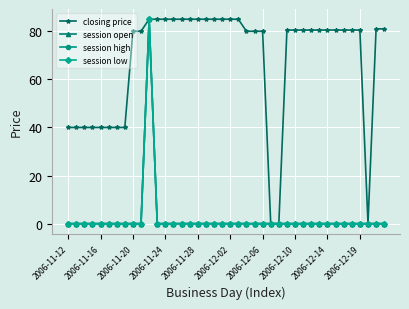

Does the chart have visible grid lines?

Yes